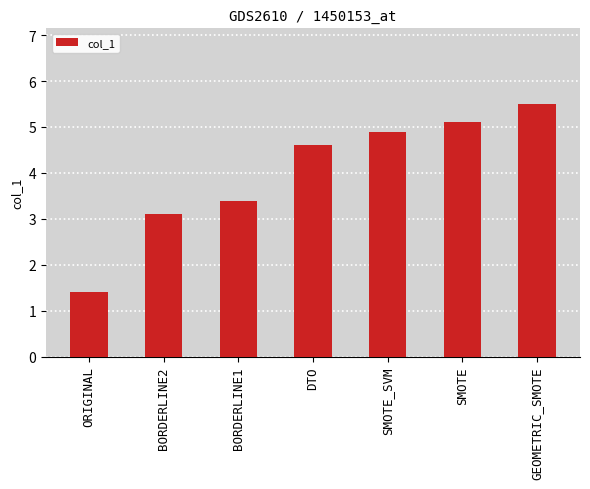

Reading left to right, extract all data points from this chart.

1.4	3.1	3.4	4.6	4.9	5.1	5.5